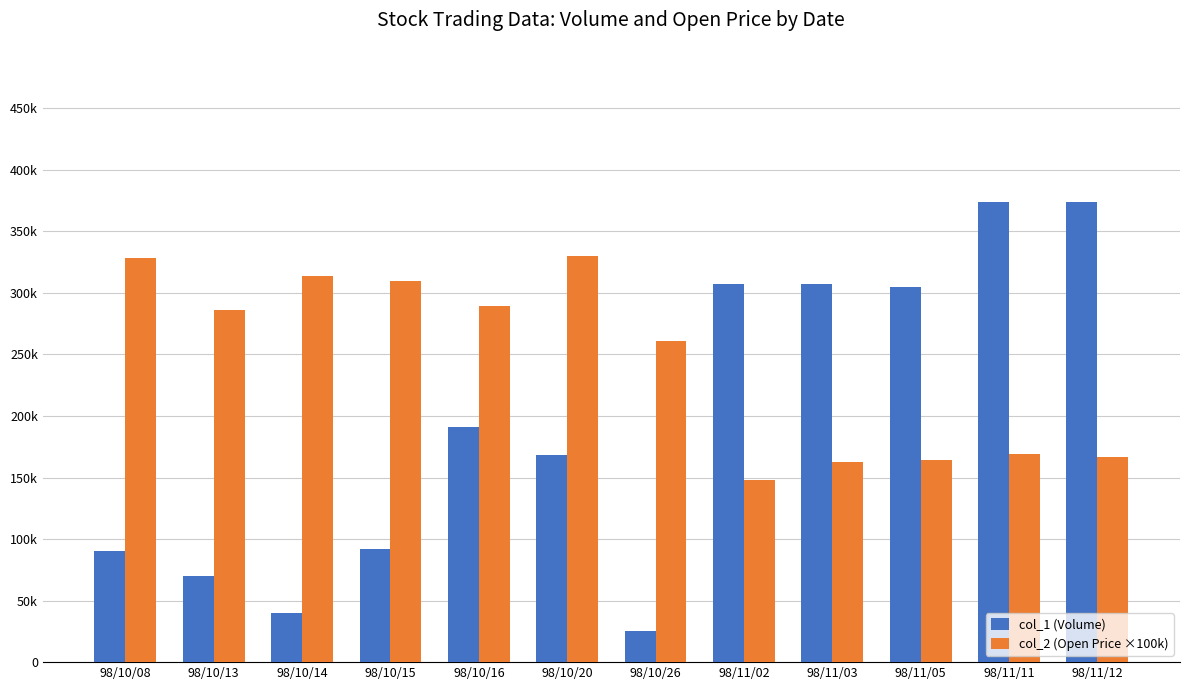

What position from the left is 98/10/14?

3